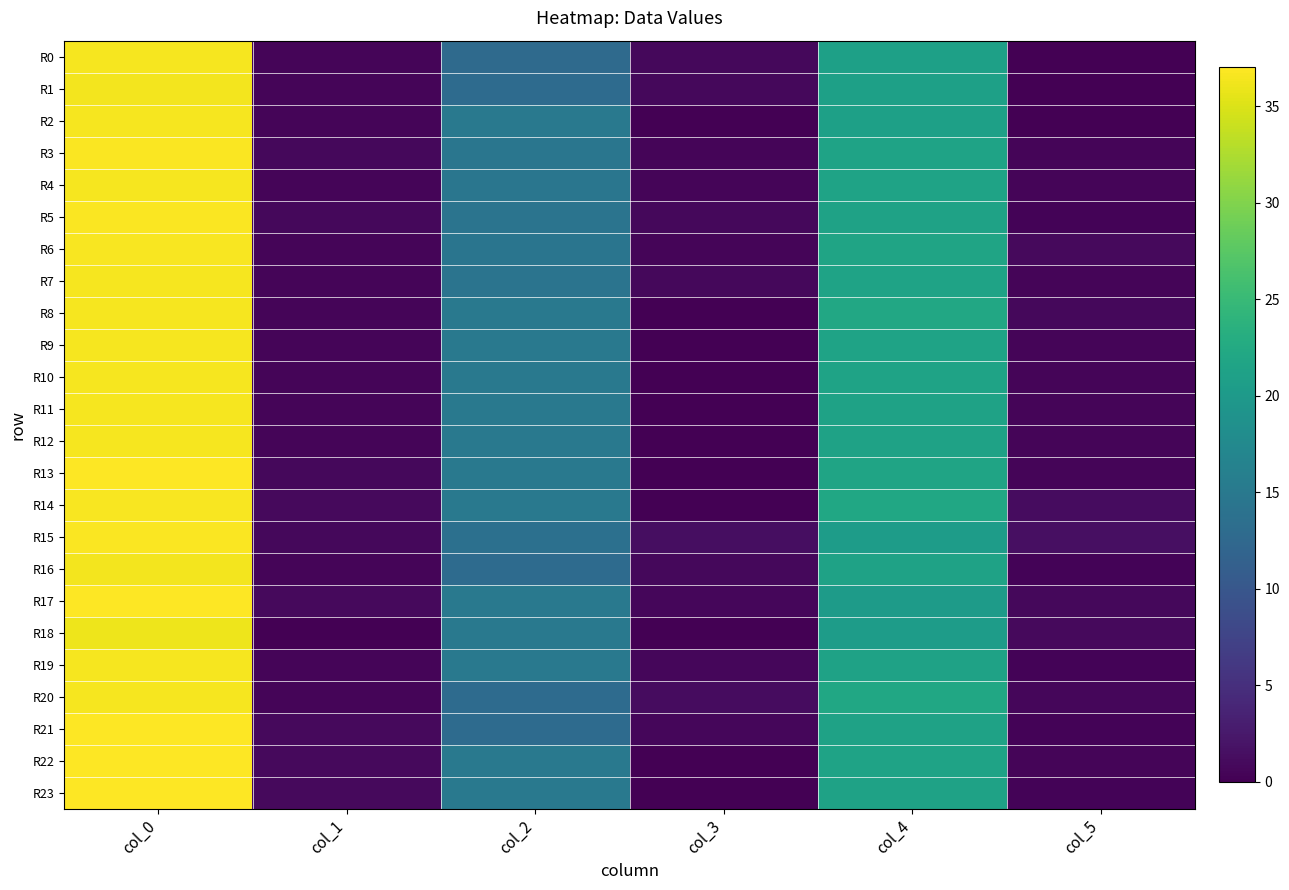

At how many categories does at least one series exceed 4?

3